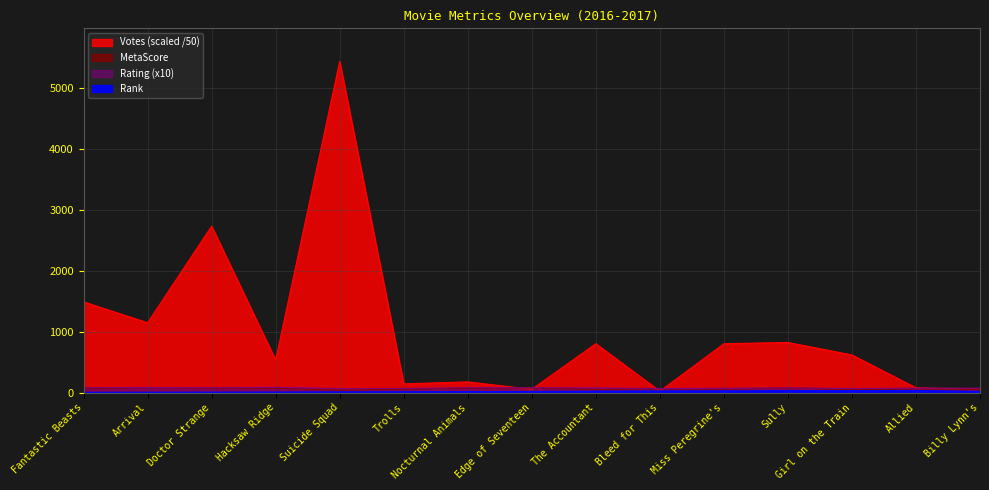

How many lines are shown in the chart?

4